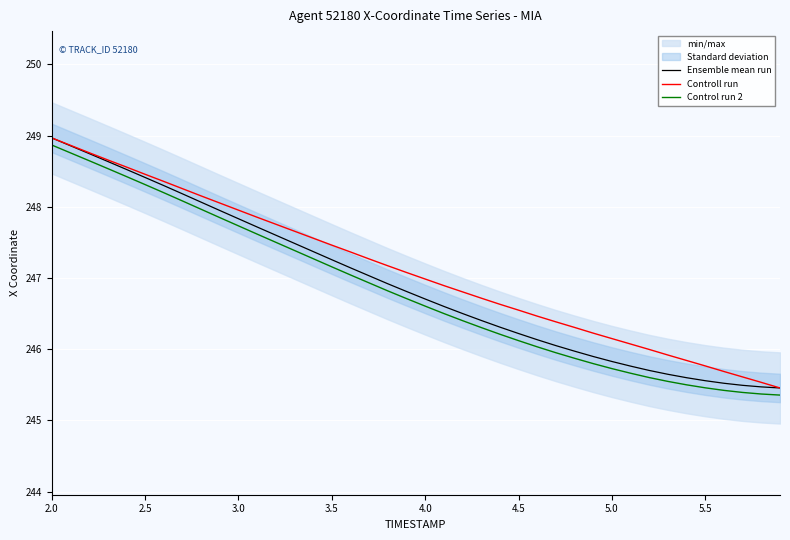

True or false: Controll run has a value of 246.5 at 4.5.

True